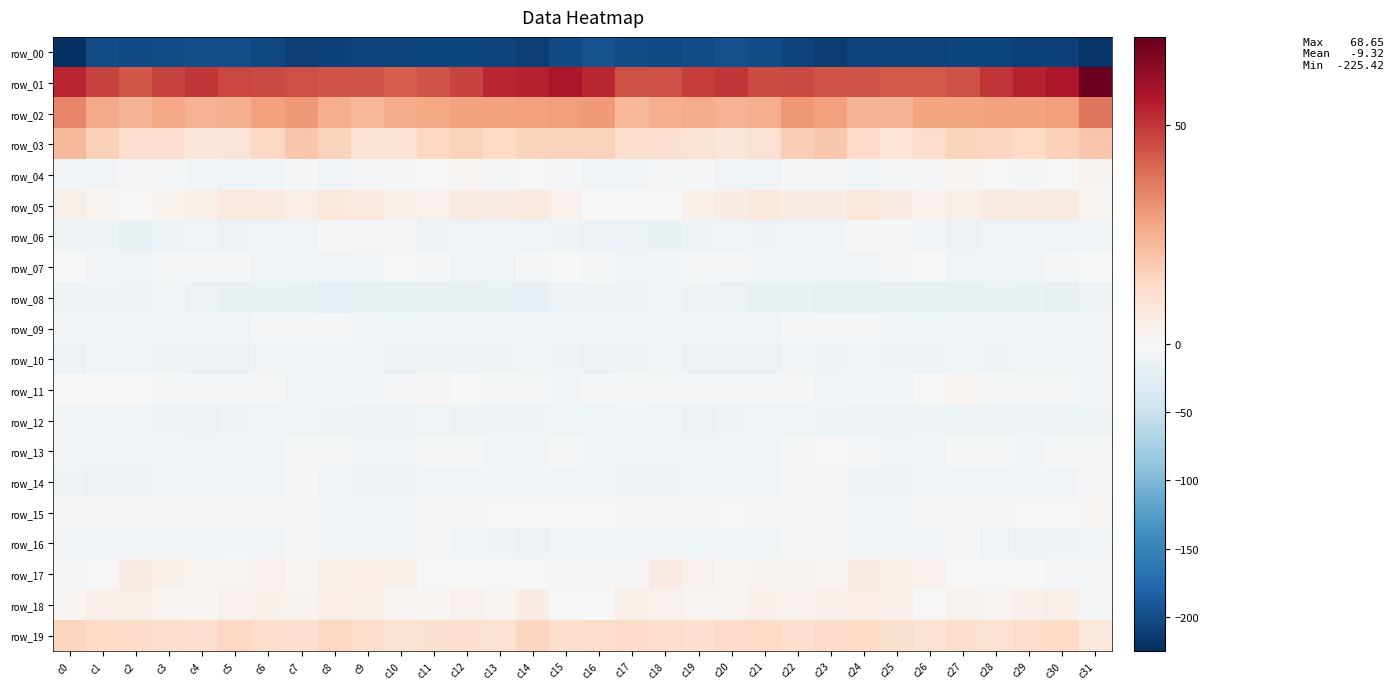

What is the total value across all series at c30?

-169.5